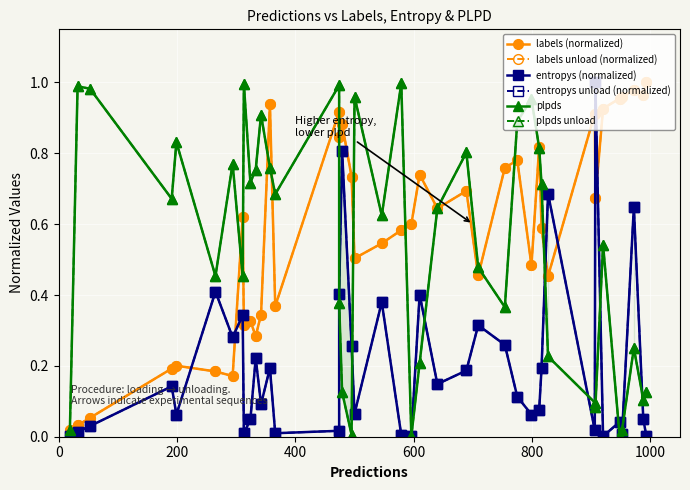

How many interior local valleys does the plpds series have?

12